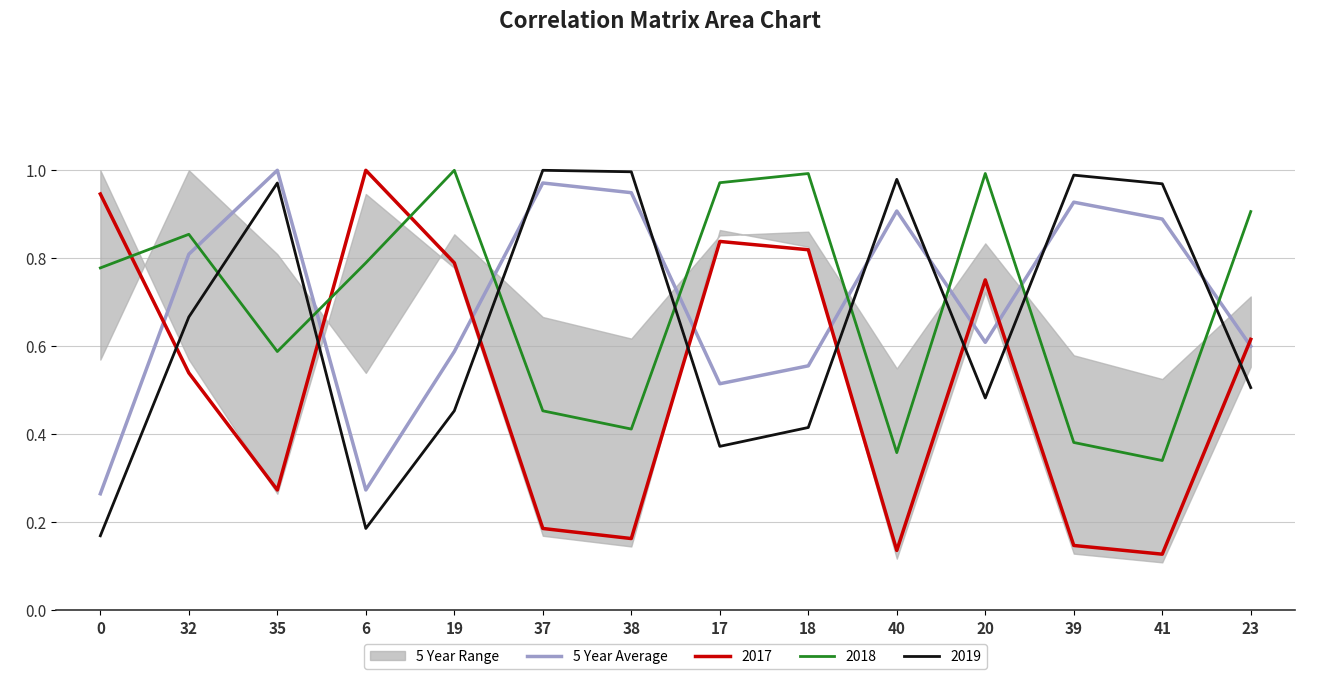

Rank the categories by value from highest to lowest.

35, 37, 38, 39, 40, 41, 32, 20, 23, 19, 18, 17, 6, 0